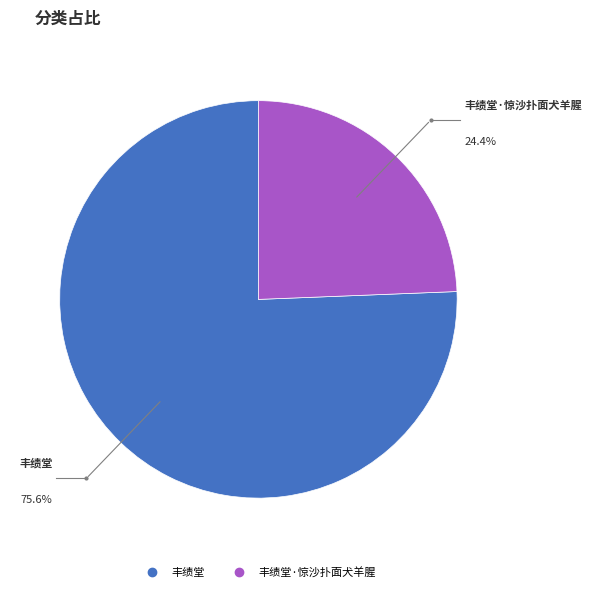

To the nearest percent, what is the average slice percentage?

50%